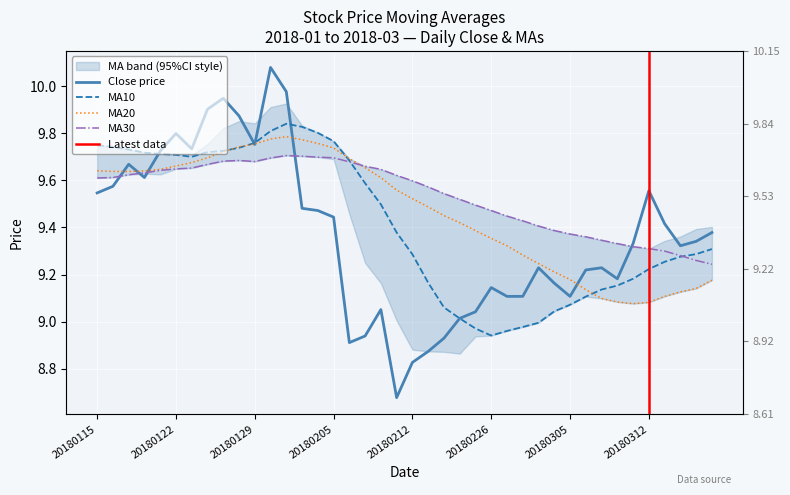

Between 14 and 38, which series saw the biggest shift?

ma20